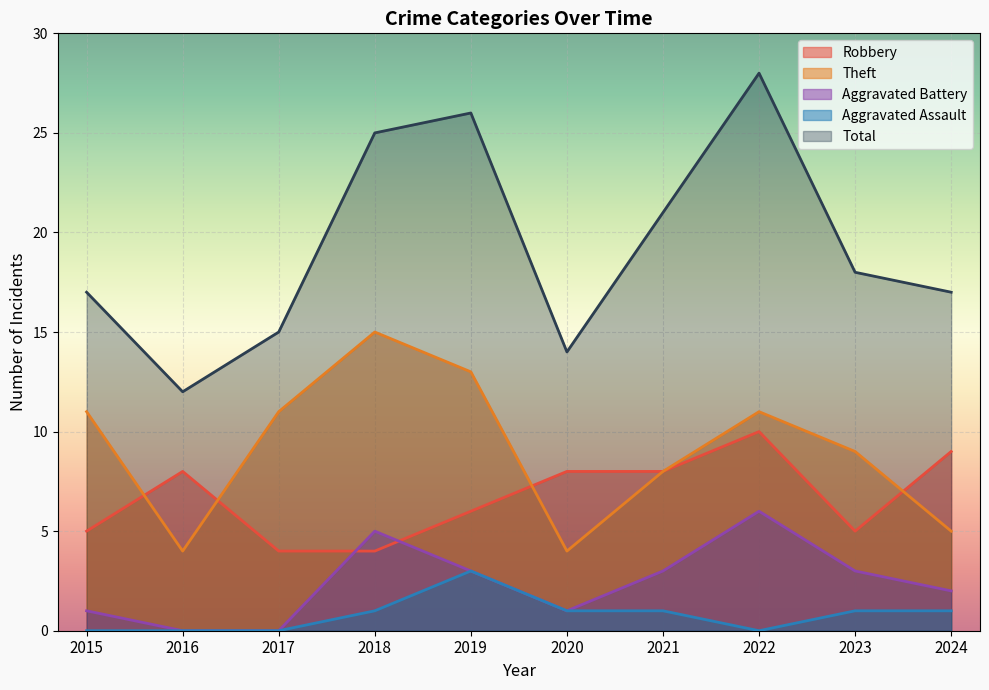

True or false: Aggravated Assault and Total cross at least once.

False